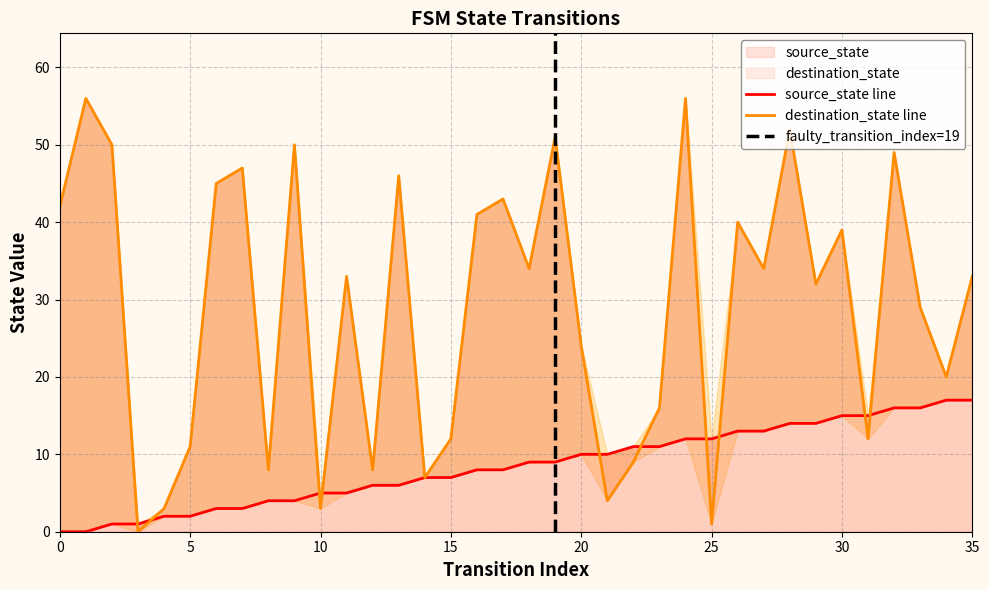

How many values in the destination_state series are below 33?

17